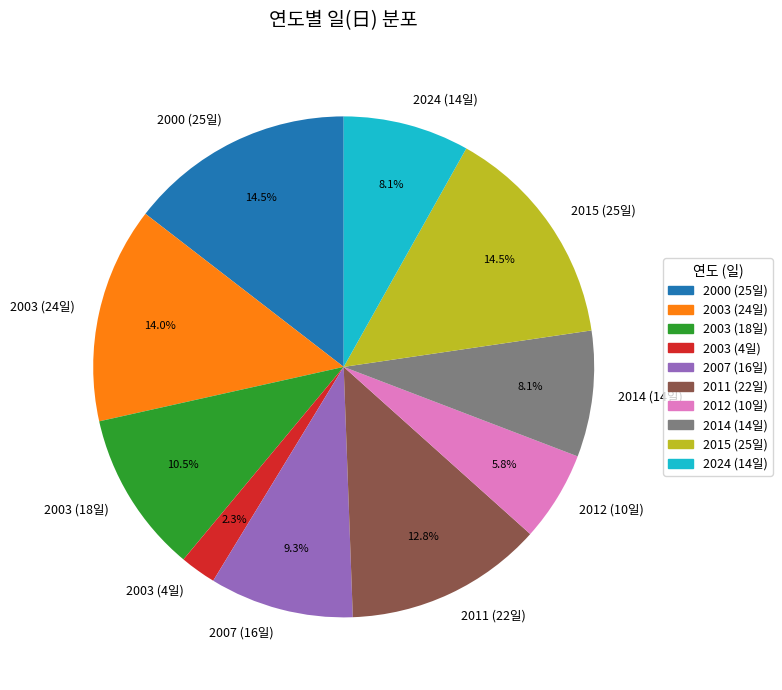

How many slices are in this pie chart?

10